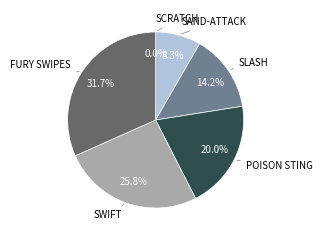

Count the number of slices in the pie.

6